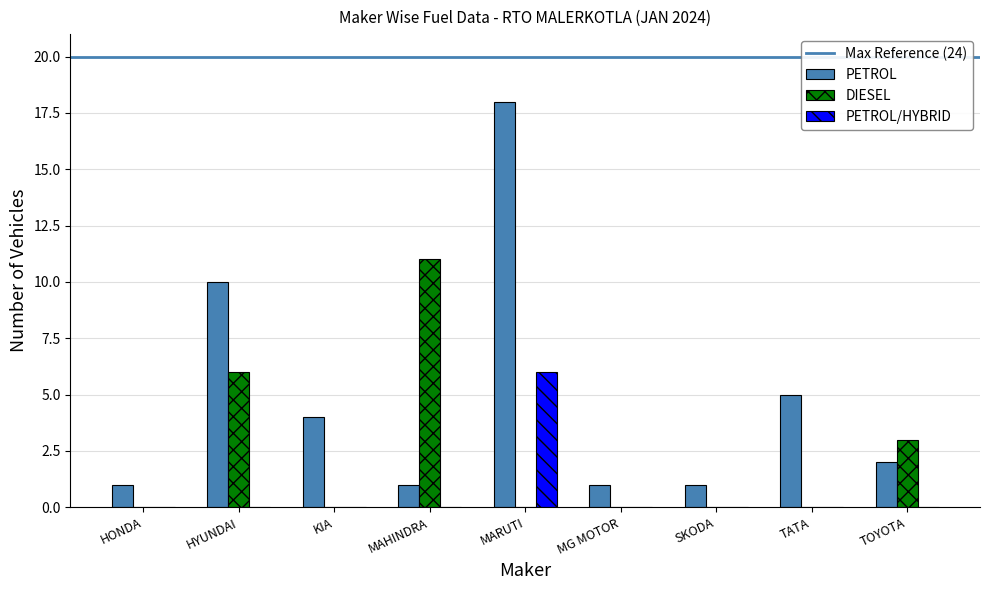

The PETROL series shows 4 at KIA. True or false?

True